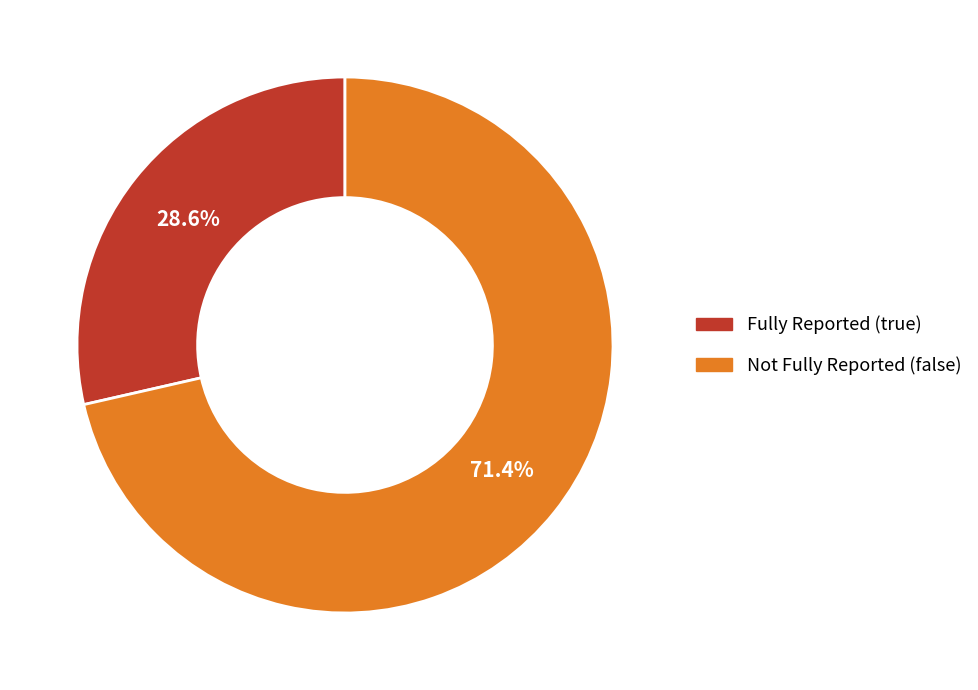

To the nearest percent, what is the average slice percentage?

50%